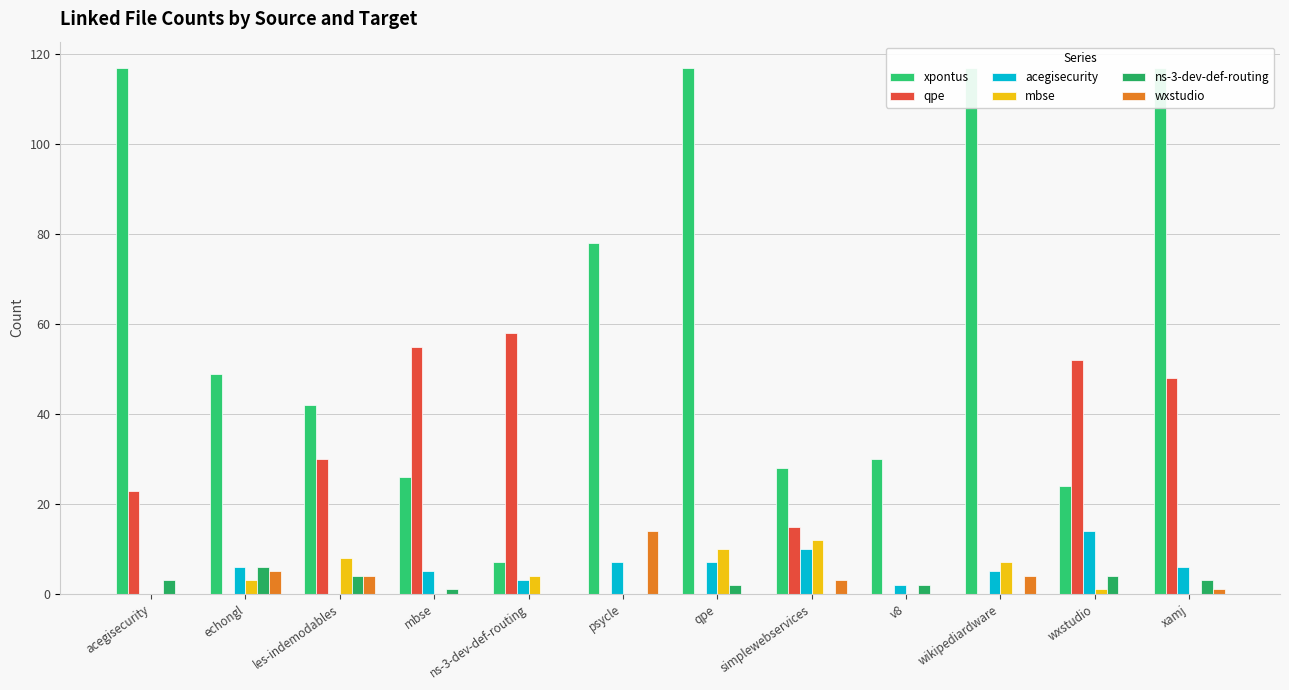

How many bars are there in total?

72